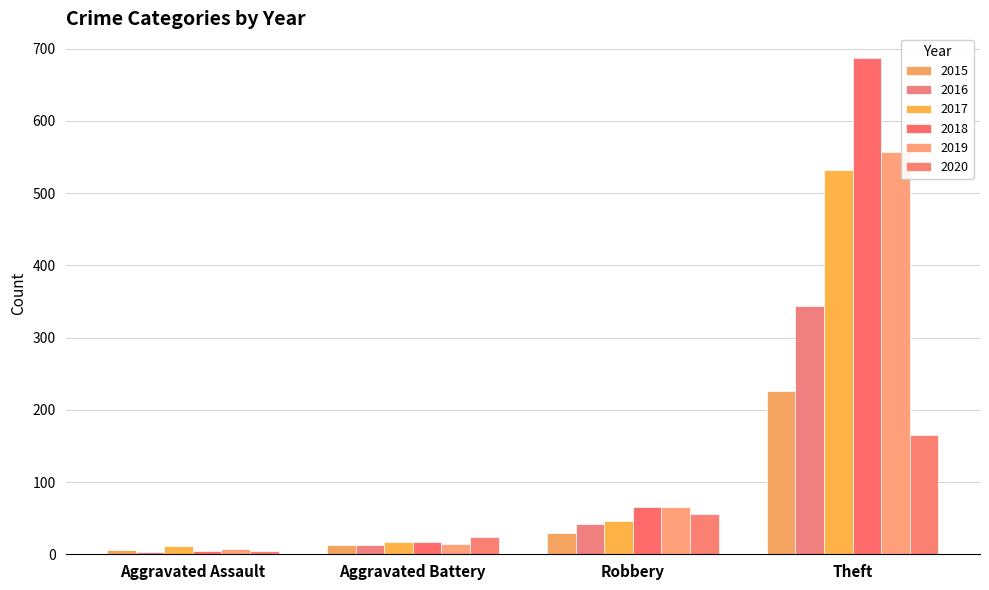

At which label does 2016 first exceed 42?

Theft